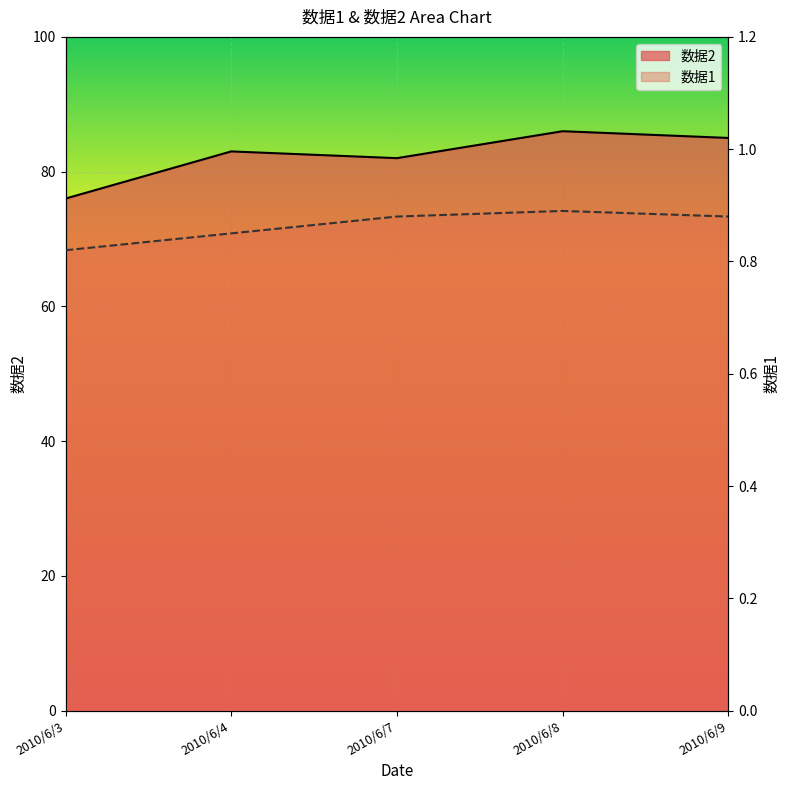

What is the value of the 数据1 point at the 3rd from the left?

0.9